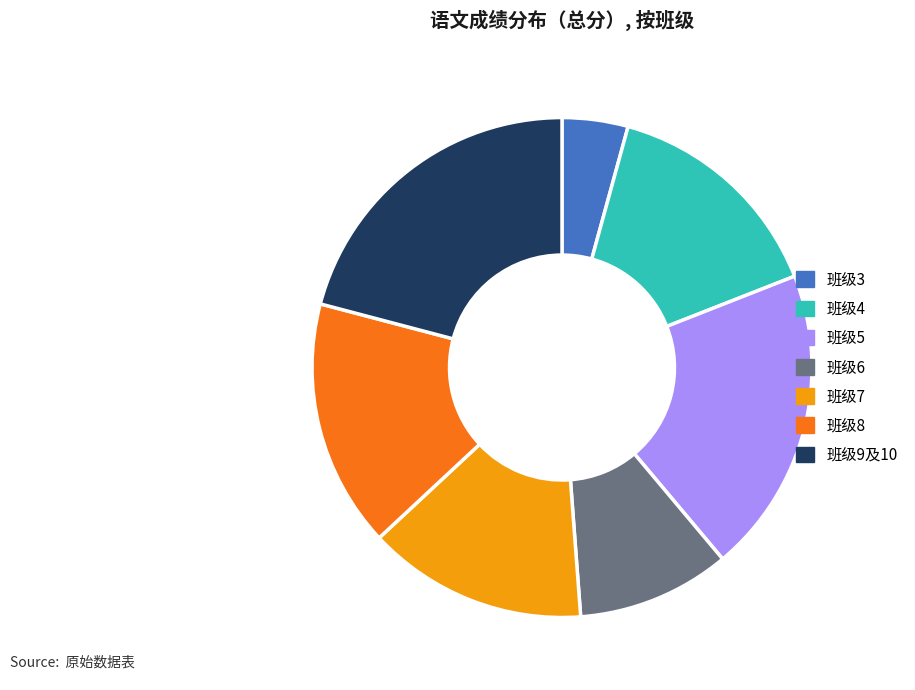

Is there a majority slice in this chart?

No